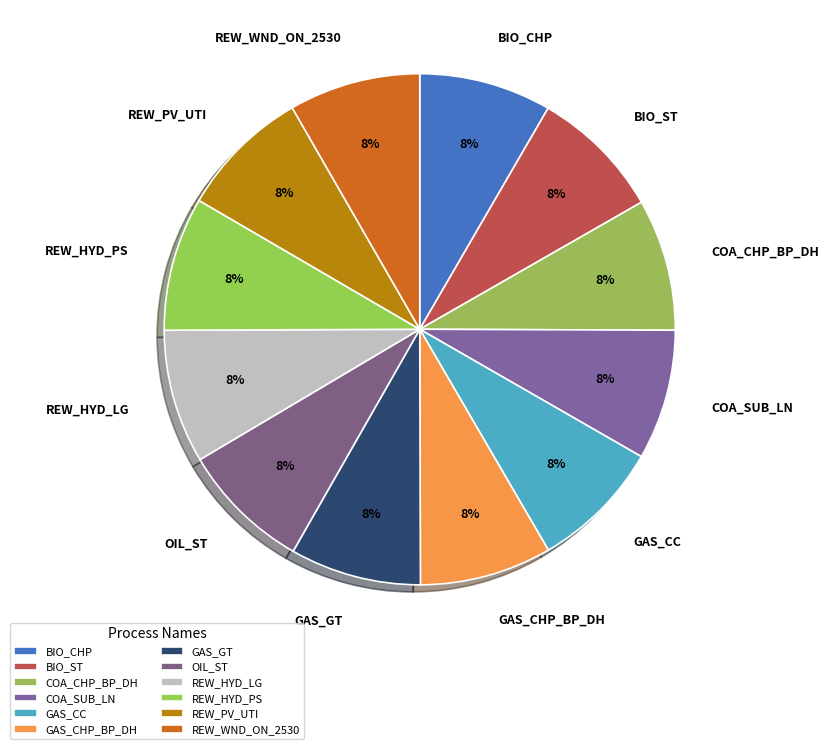

To the nearest percent, what percentage of the pie is BIO_ST?

8%